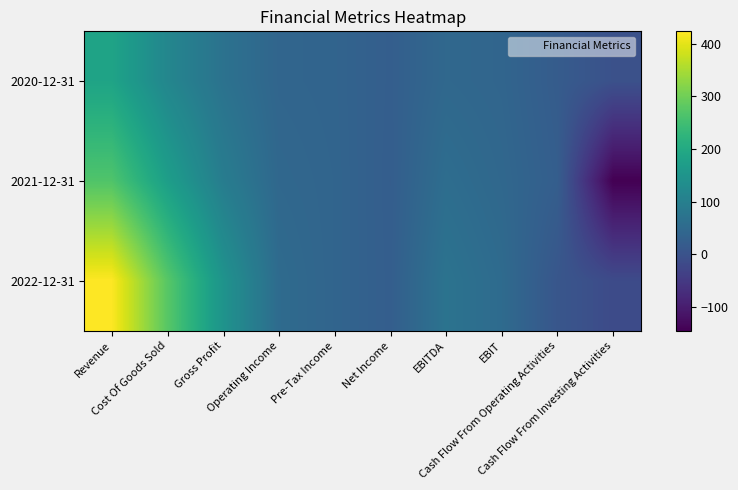

How many data points does each series have?

10